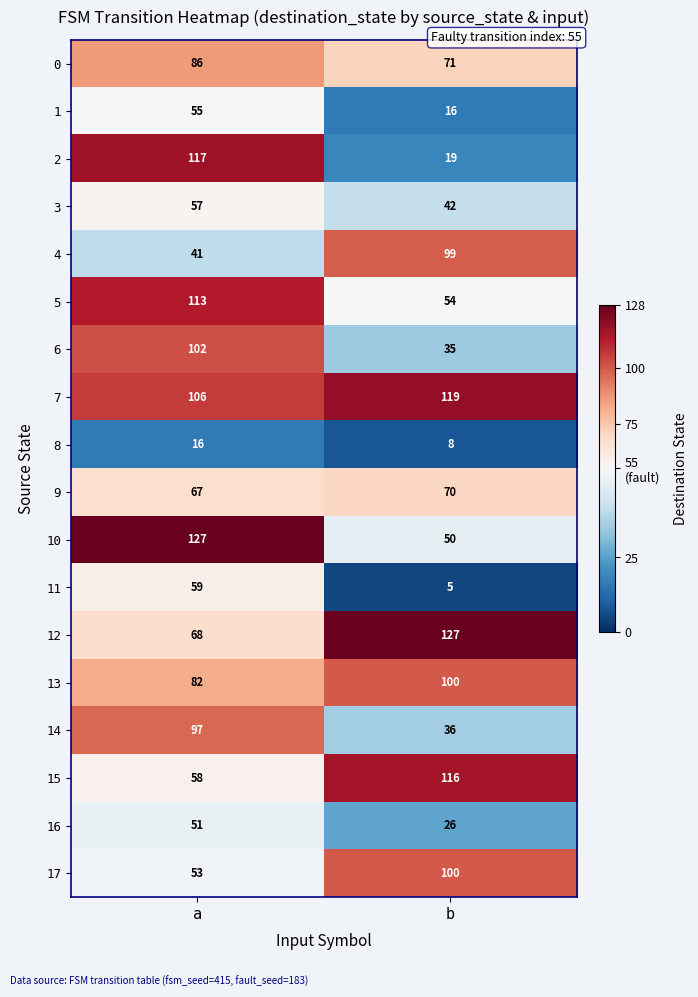

At how many categories does at least one series exceed 115?

2